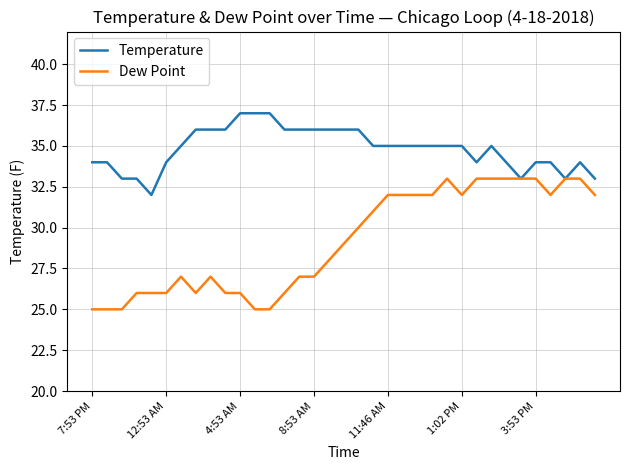

Which series has the largest total across all categories?

Temperature